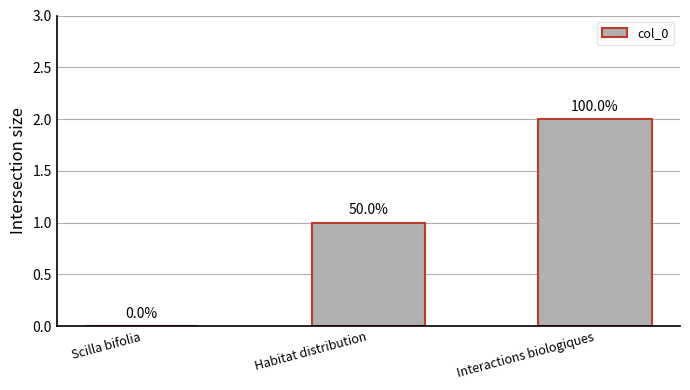

What is the sum of the values at Habitat distribution and Interactions biologiques?

3